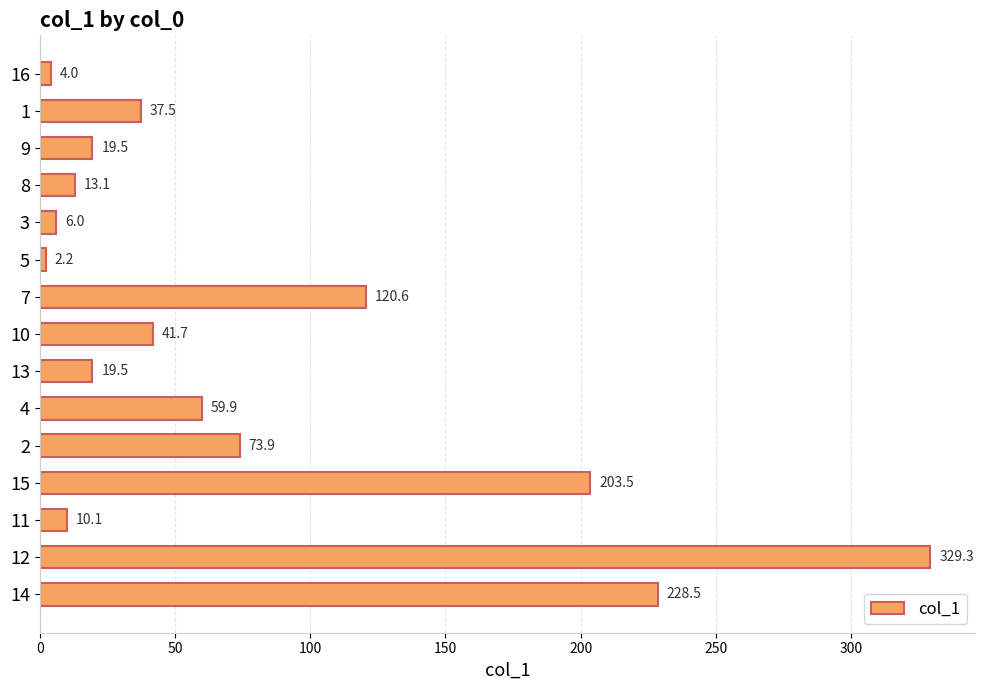

What is the average value?

78.0